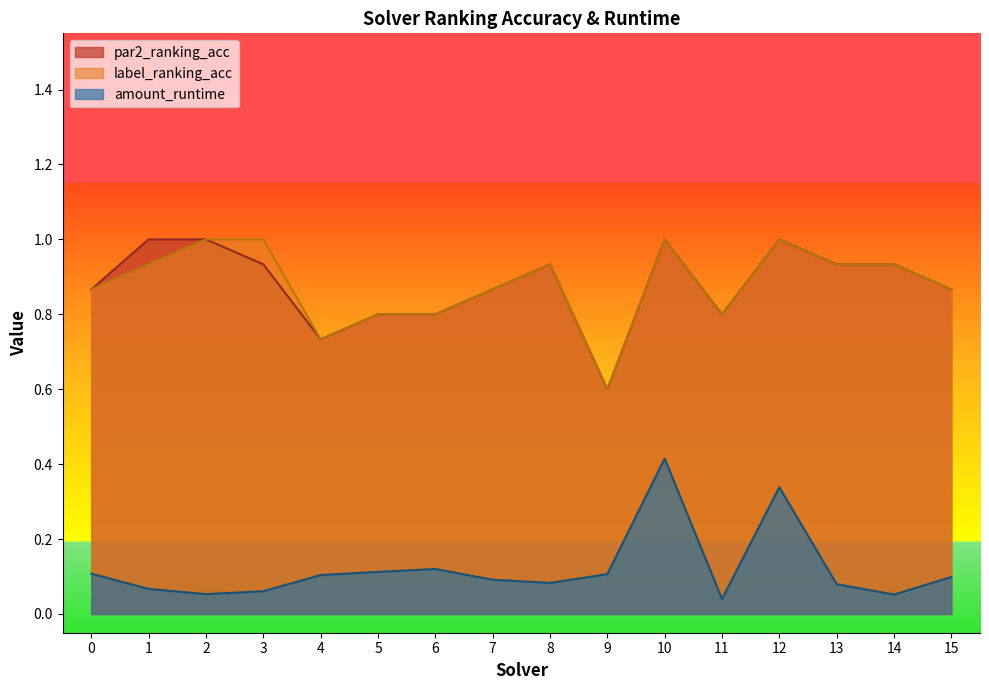

Reading left to right, list all the values displayed in this chart.

par2_ranking_acc: 0=0.9	1=1.0	2=1.0	3=0.9	4=0.7	5=0.8	6=0.8	7=0.9	8=0.9	9=0.6	10=1.0	11=0.8	12=1.0	13=0.9	14=0.9	15=0.9
label_ranking_acc: 0=0.9	1=0.9	2=1.0	3=1.0	4=0.7	5=0.8	6=0.8	7=0.9	8=0.9	9=0.6	10=1.0	11=0.8	12=1.0	13=0.9	14=0.9	15=0.9
amount_runtime: 0=0.1	1=0.1	2=0.1	3=0.1	4=0.1	5=0.1	6=0.1	7=0.1	8=0.1	9=0.1	10=0.4	11=0.0	12=0.3	13=0.1	14=0.1	15=0.1